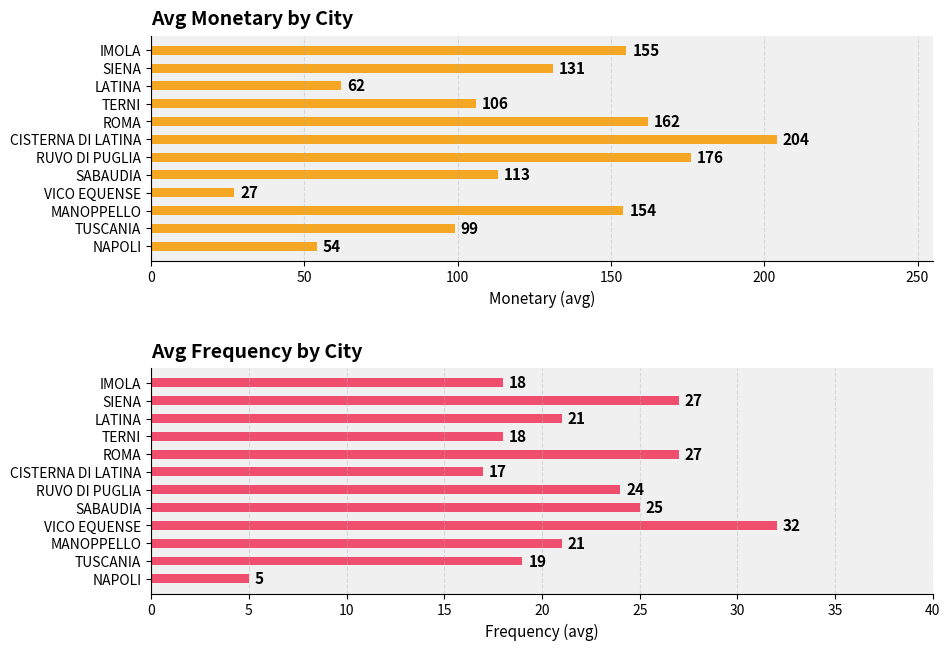

At TUSCANIA, list the series in order from largest to smallest.

avg monetary, avg frequency